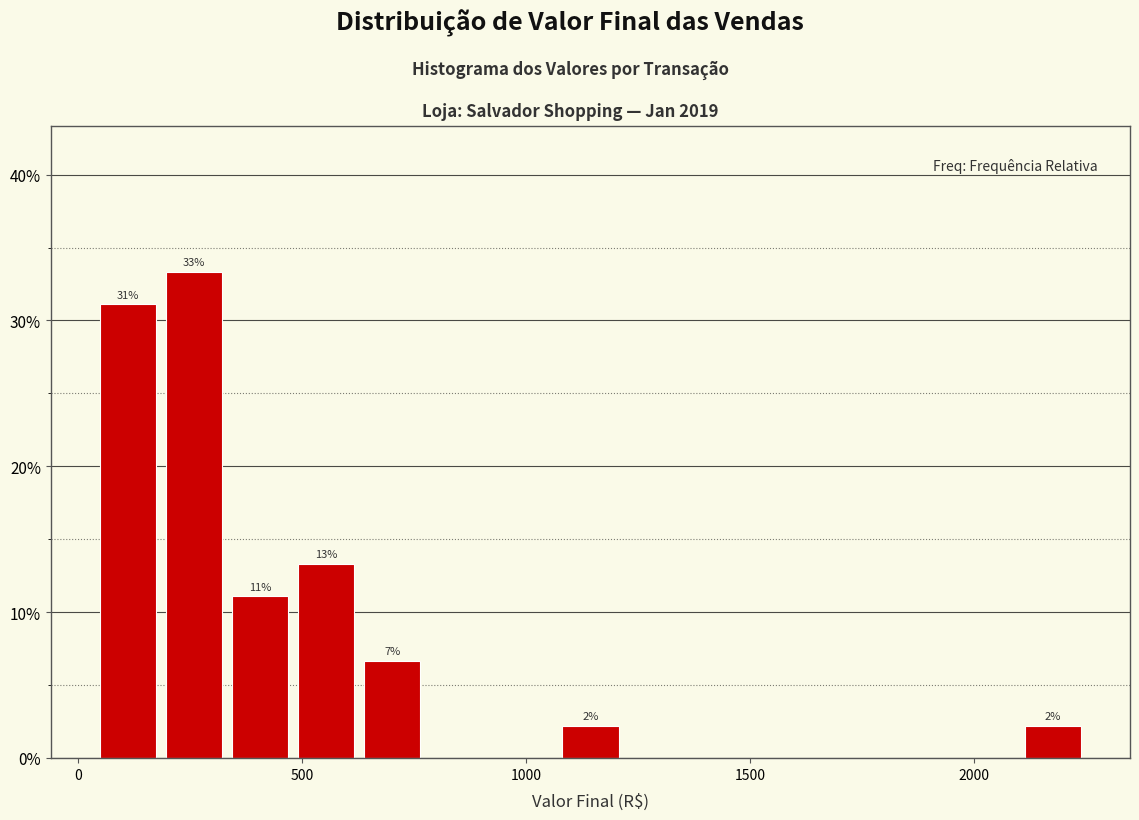

Around what value on the x-axis is the tallest bar? Give the approximate position of its centre, as read against the axis.

250